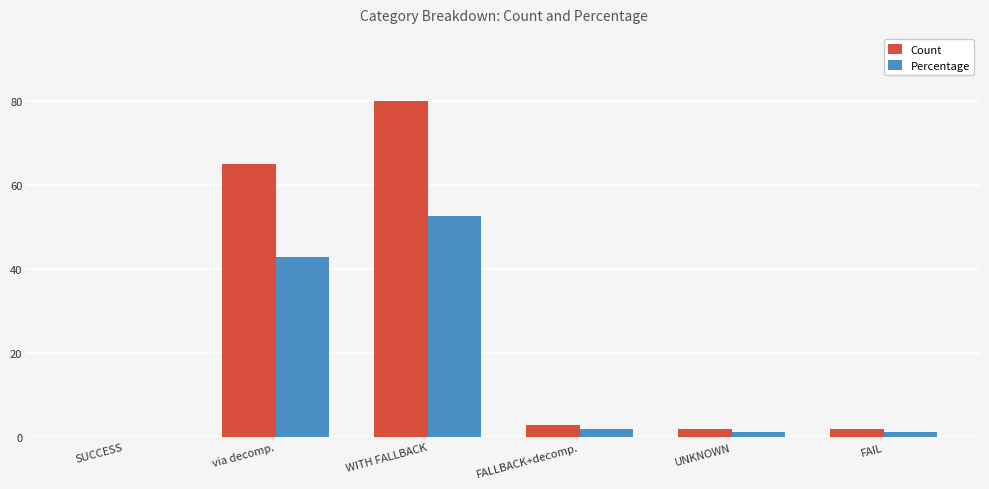

Which series has the largest total across all categories?

Count